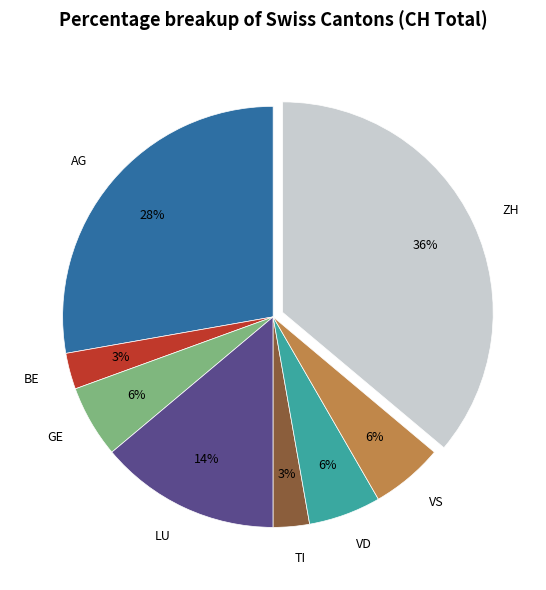

What percentage is the VS slice, to the nearest percent?

6%